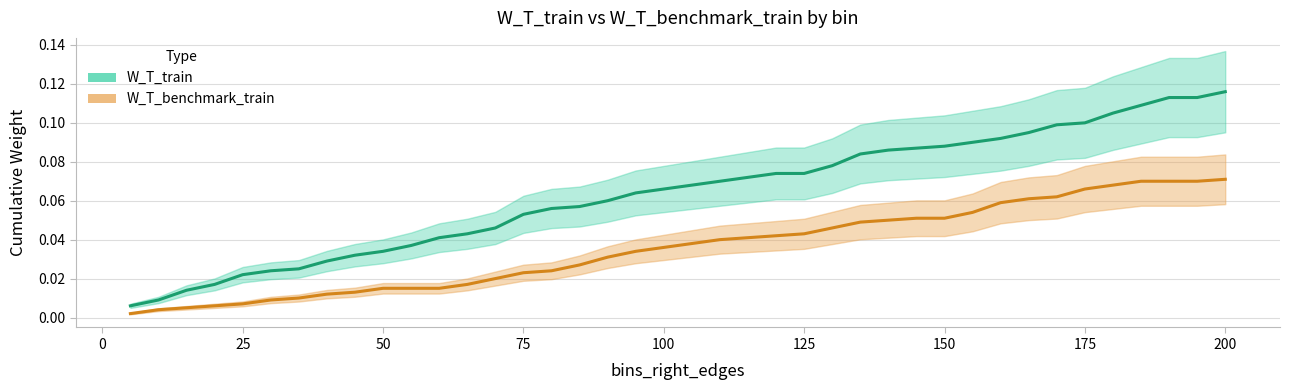

Is it true that W_T_train equals 0.0 at 35?

False